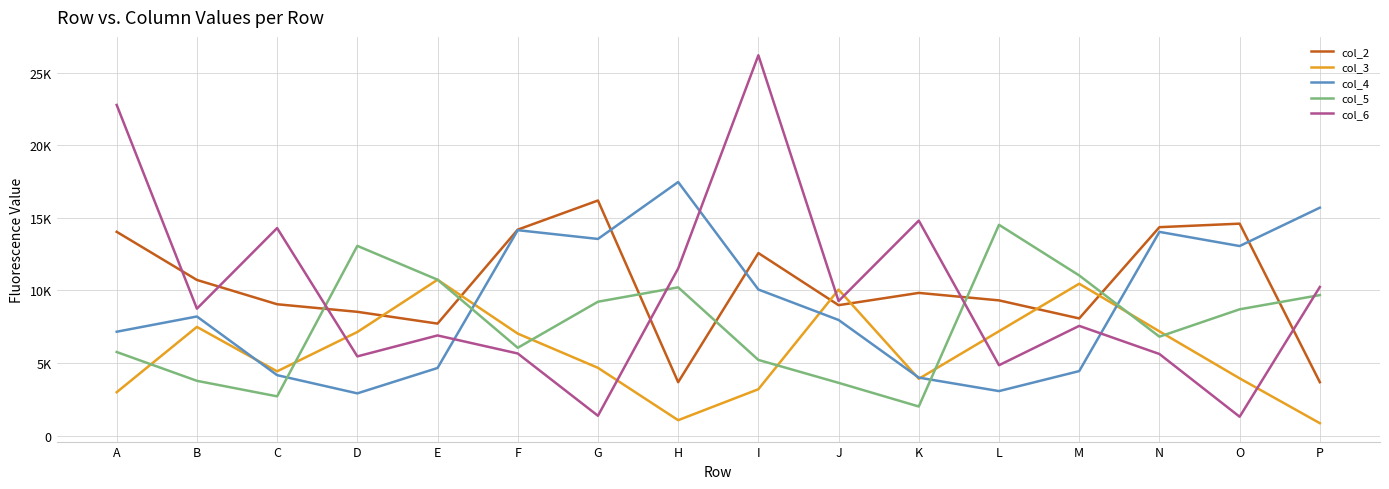

Which has a higher value, J or A?

A